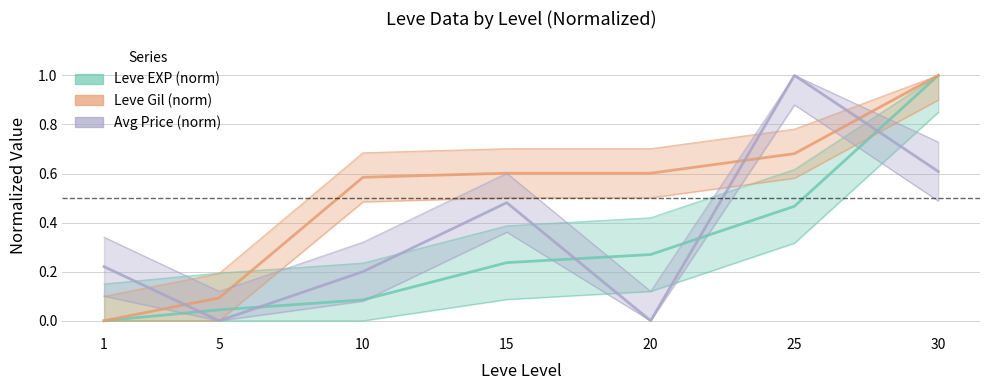

Reading right to left, transcribe all the data shown in this chart.

Leve EXP (norm): 1.0	0.5	0.3	0.2	0.1	0.0	0.0
Leve Gil (norm): 1.0	0.7	0.6	0.6	0.6	0.1	0.0
Avg Price (norm): 0.6	1.0	0.0	0.5	0.2	0.0	0.2